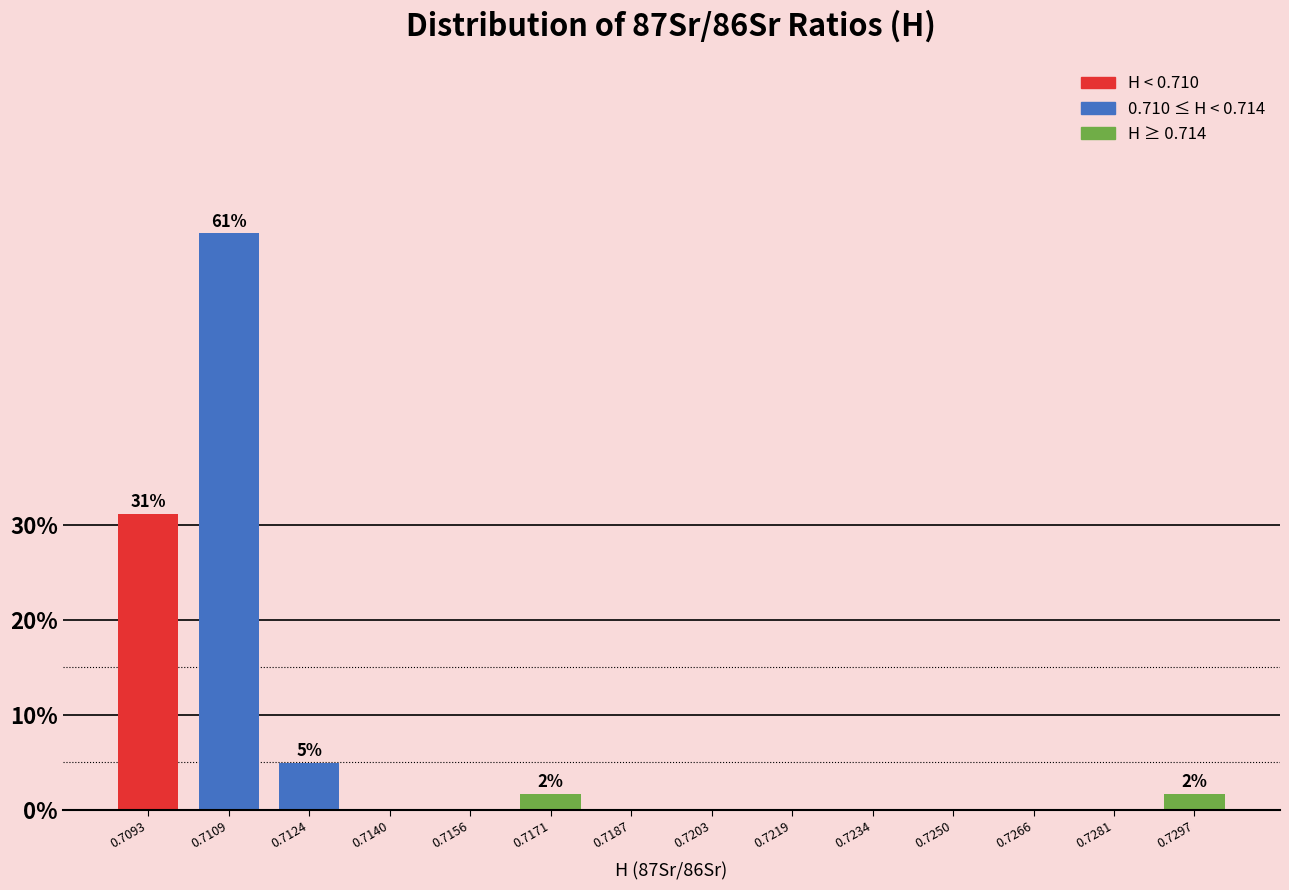

Reading left to right, list all the values displayed in this chart.

0.7093=31.1	0.7109=60.7	0.7124=4.9	0.7140=0.0	0.7156=0.0	0.7171=1.6	0.7187=0.0	0.7203=0.0	0.7219=0.0	0.7234=0.0	0.7250=0.0	0.7266=0.0	0.7281=0.0	0.7297=1.6